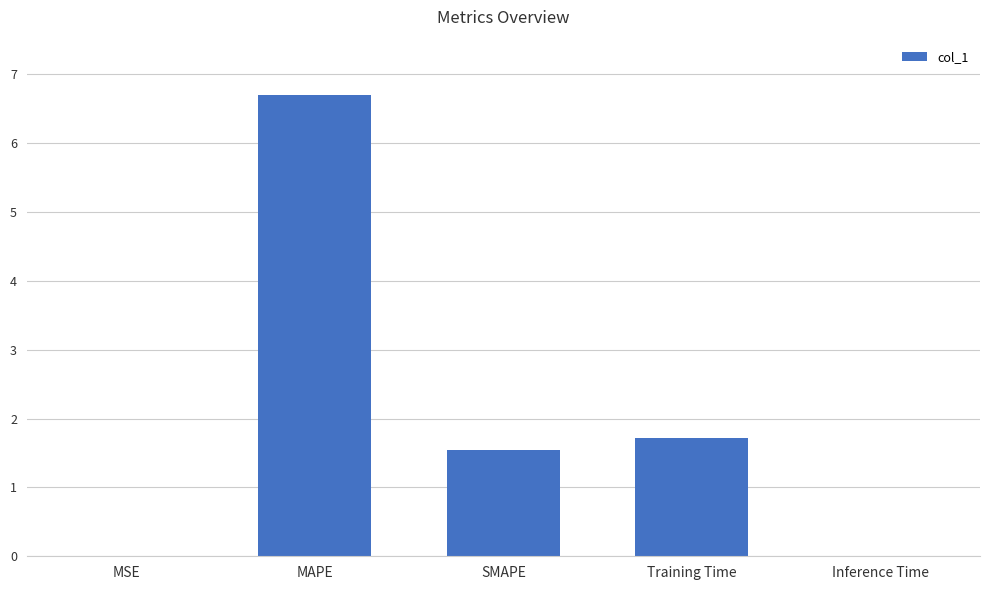

Between MAPE and MSE, which is larger?

MAPE